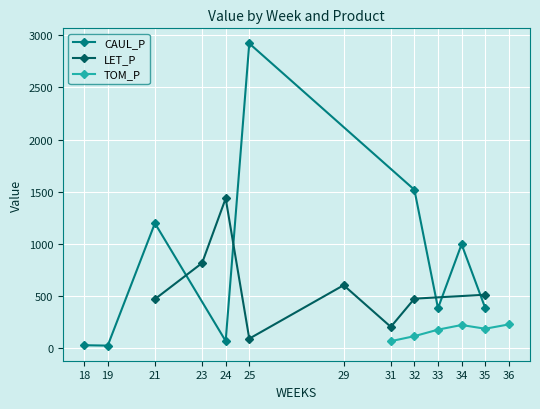

At which label is CAUL_P closest to 1473?

32